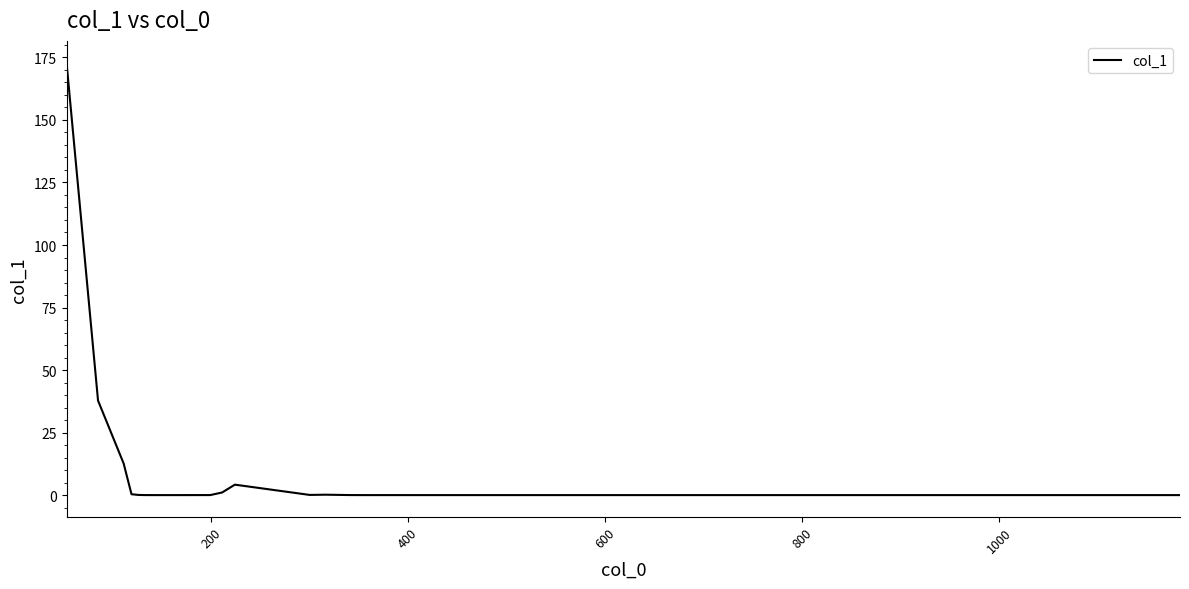

What is the difference between the maximum and minimum values?

173.0